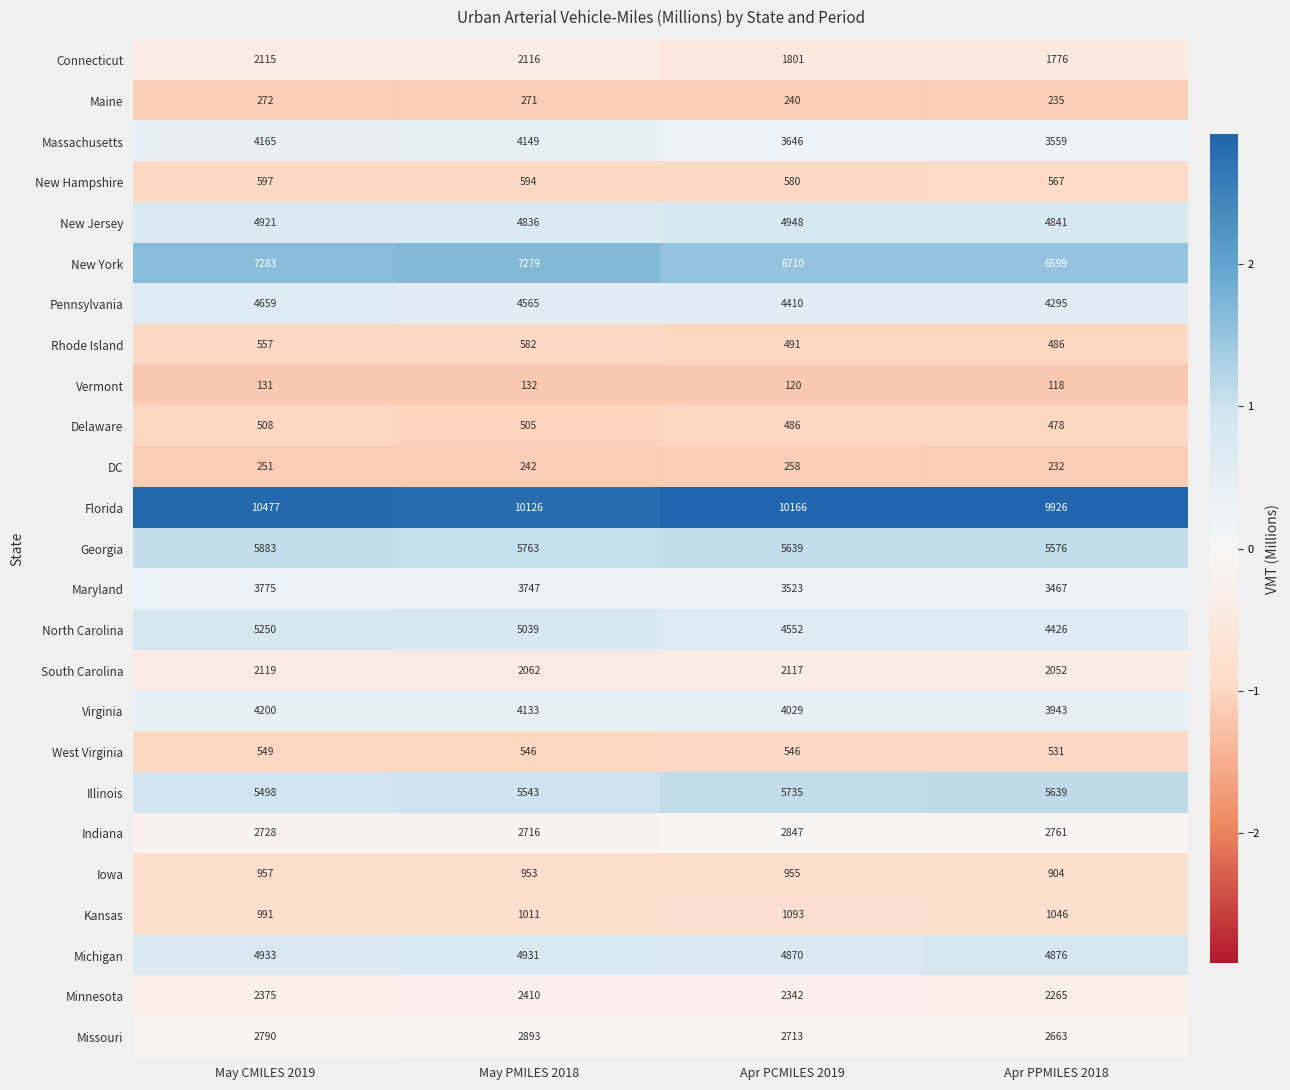

Is it true that DC equals 232 at Apr PPMILES 2018?

True